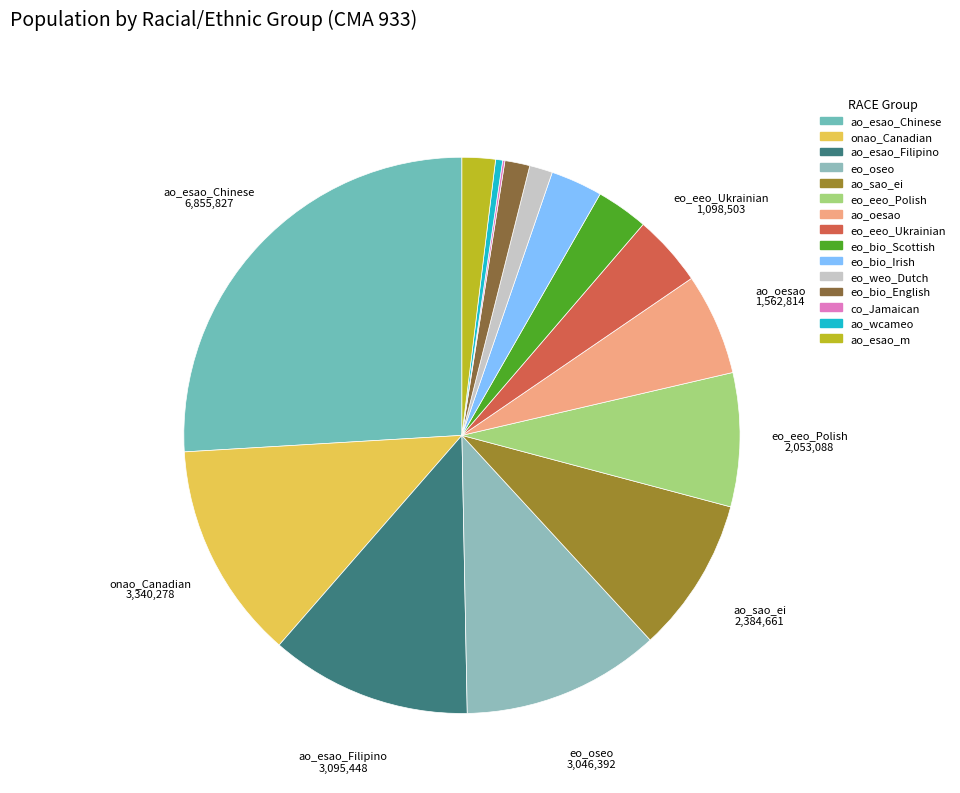

What portion of the pie excludes onao_Canadian?

87.1%